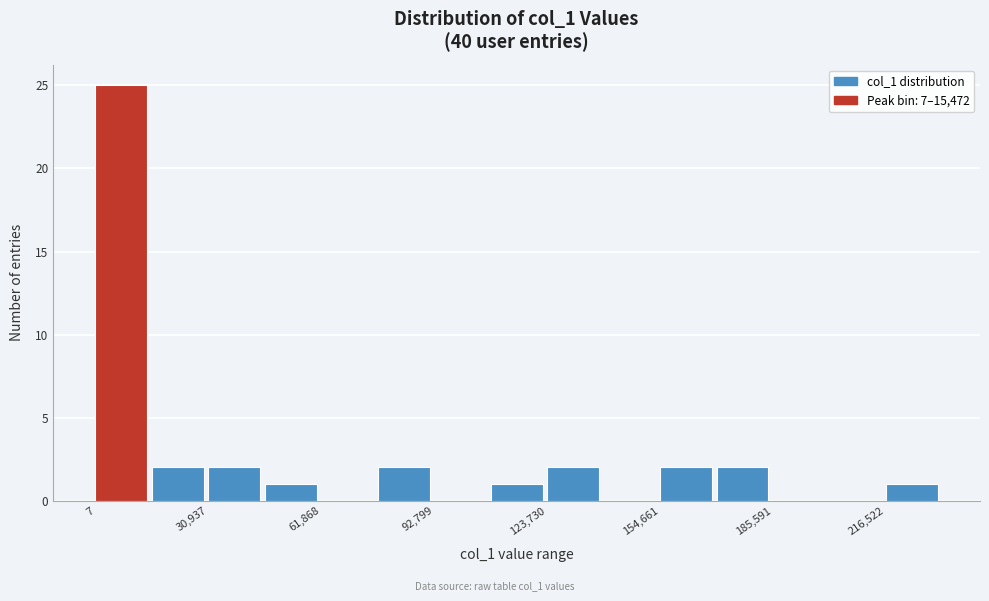

Around what value on the x-axis is the tallest bar? Give the approximate position of its centre, as read against the axis.

5000